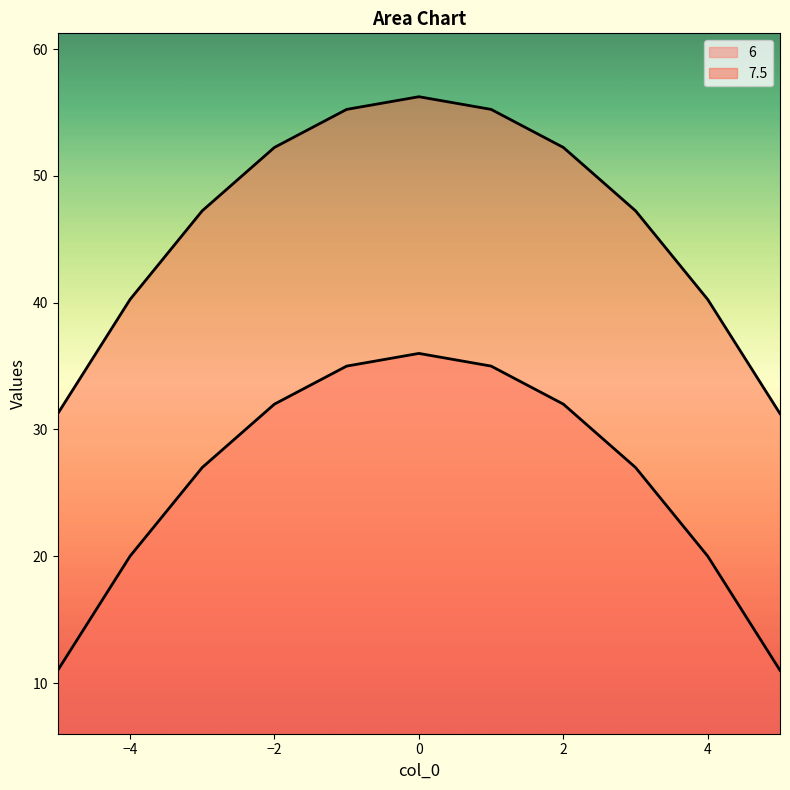

Reading right to left, extract all data points from this chart.

6: 11.0	20.0	27.0	32.0	35.0	36.0	35.0	32.0	27.0	20.0	11.0
7.5: 31.2	40.2	47.2	52.2	55.2	56.2	55.2	52.2	47.2	40.2	31.2